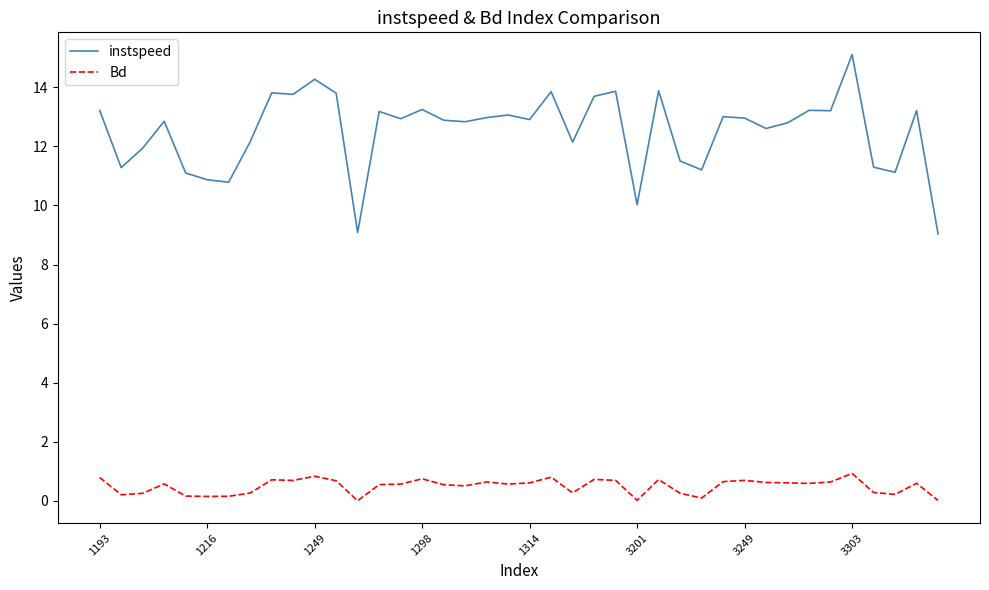

What are all the series names shown in the legend?

instspeed, Bd